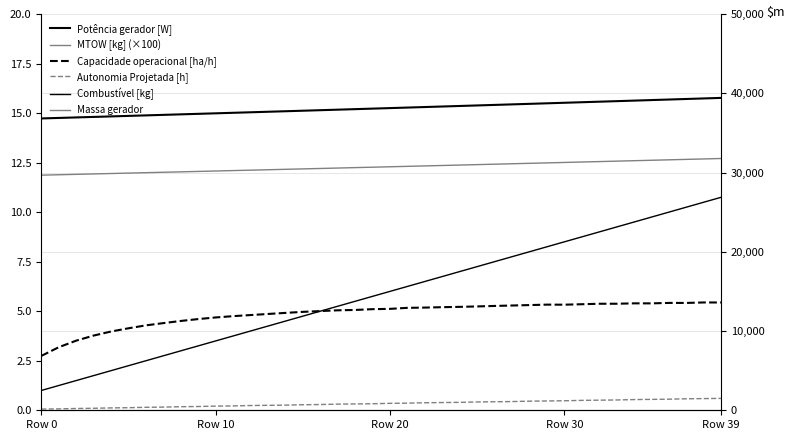

Is it true that Capacidade operacional [ha/h] equals 5.2 at 25?

True